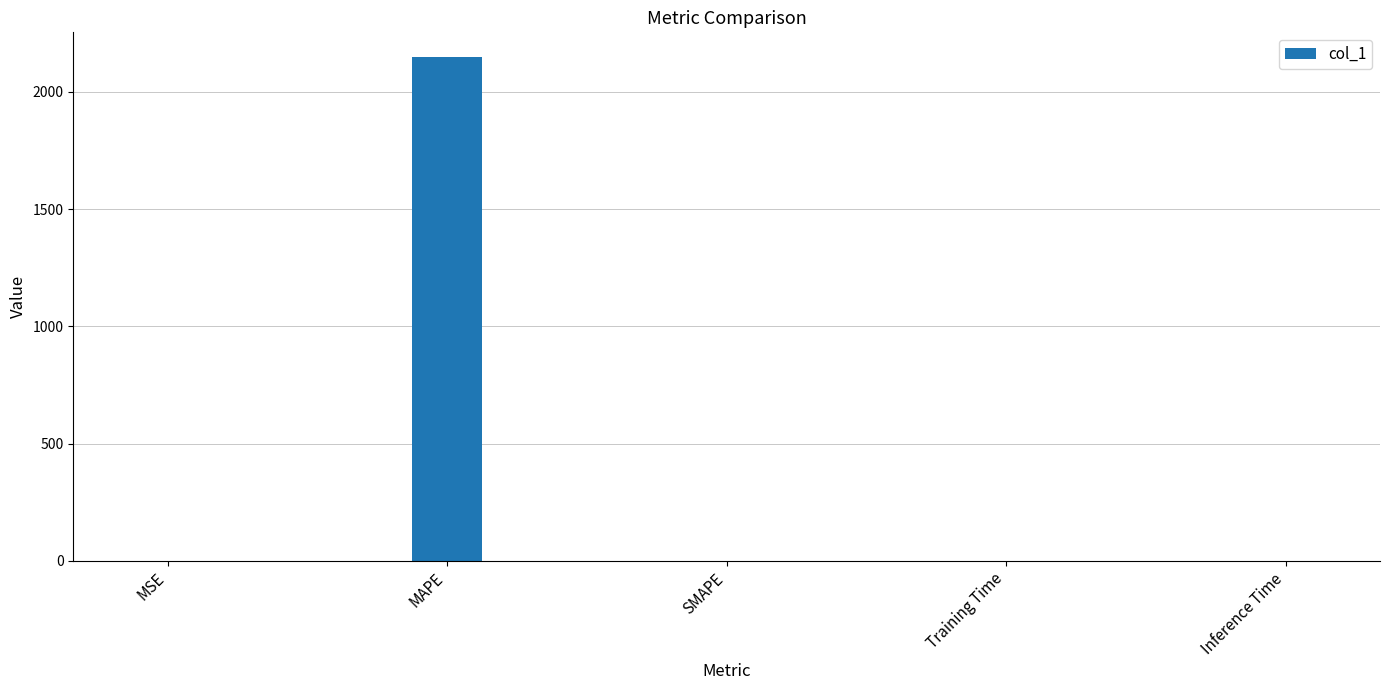

True or false: the data shows 0.0 at SMAPE.

True